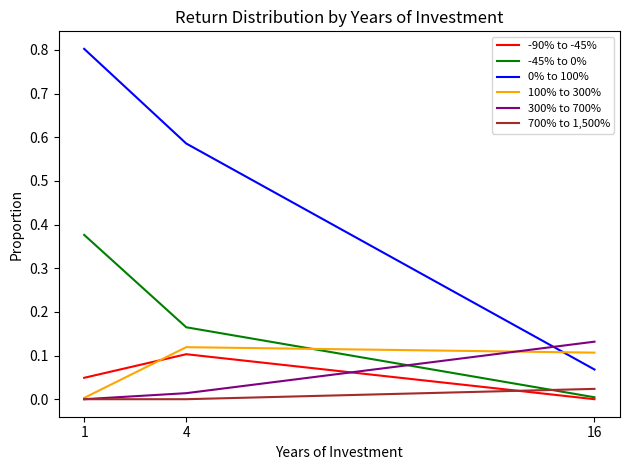

Is it true that 100% to 300% equals 0.0 at 1?

True